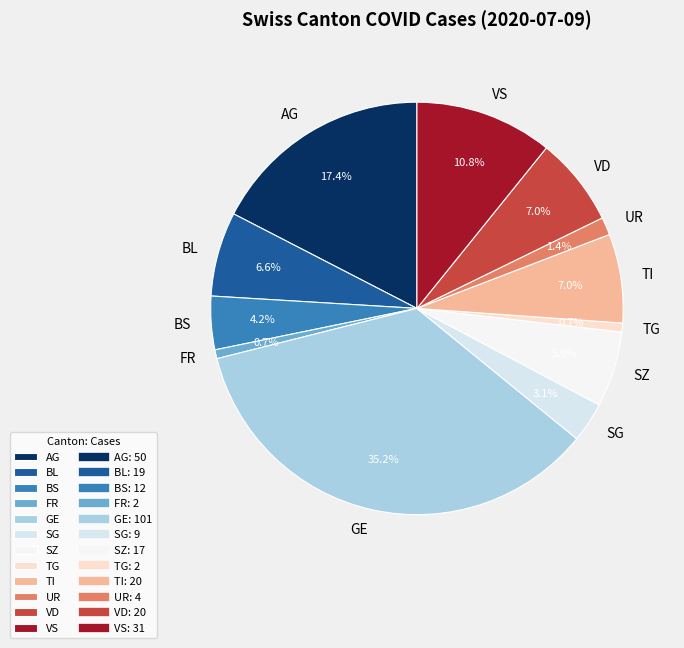

Is there any slice that represents more than half of the pie?

No